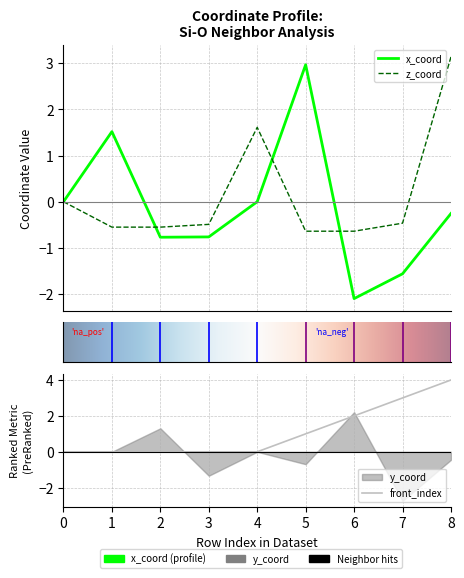

How many intersections are there between z_coord and front_index?

2